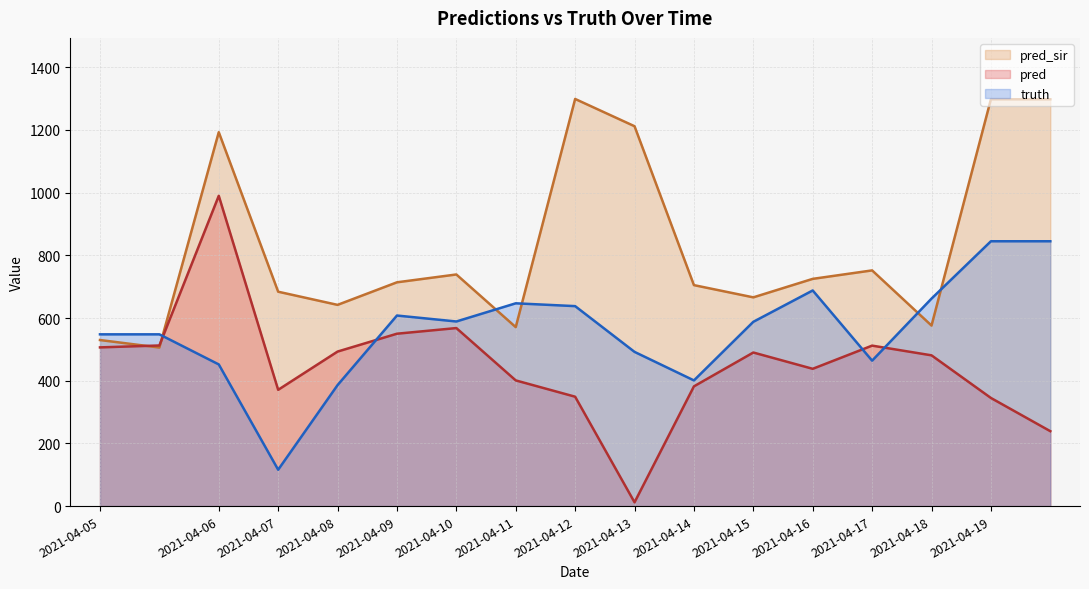

Which series has the widest spread of values?

pred